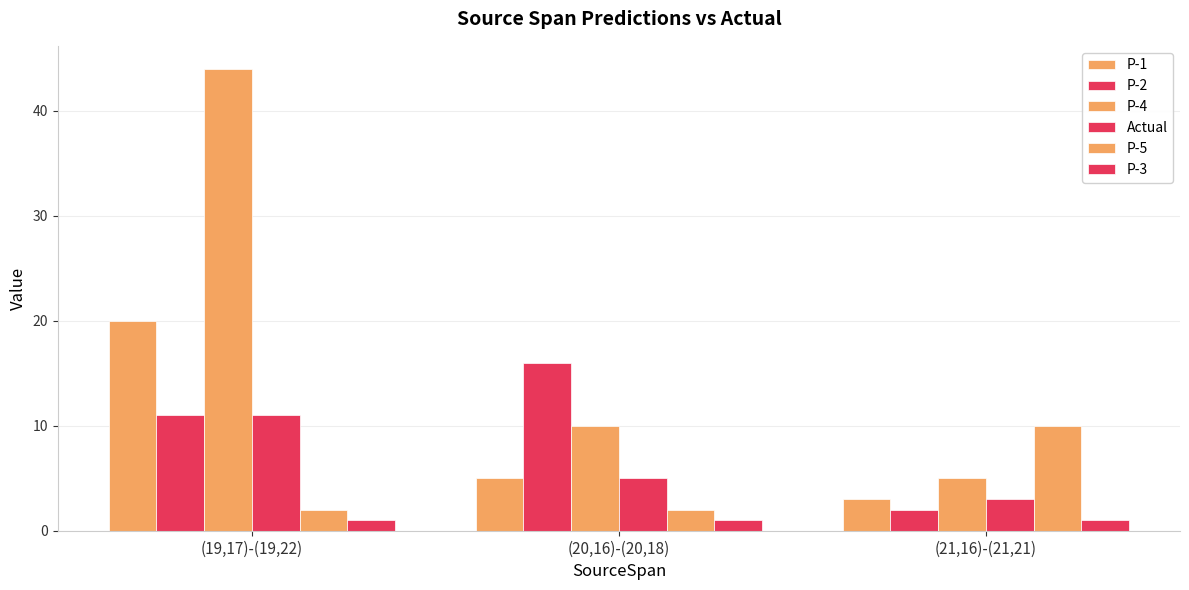

What is the difference between the highest and lowest values at (21,16)-(21,21)?

9